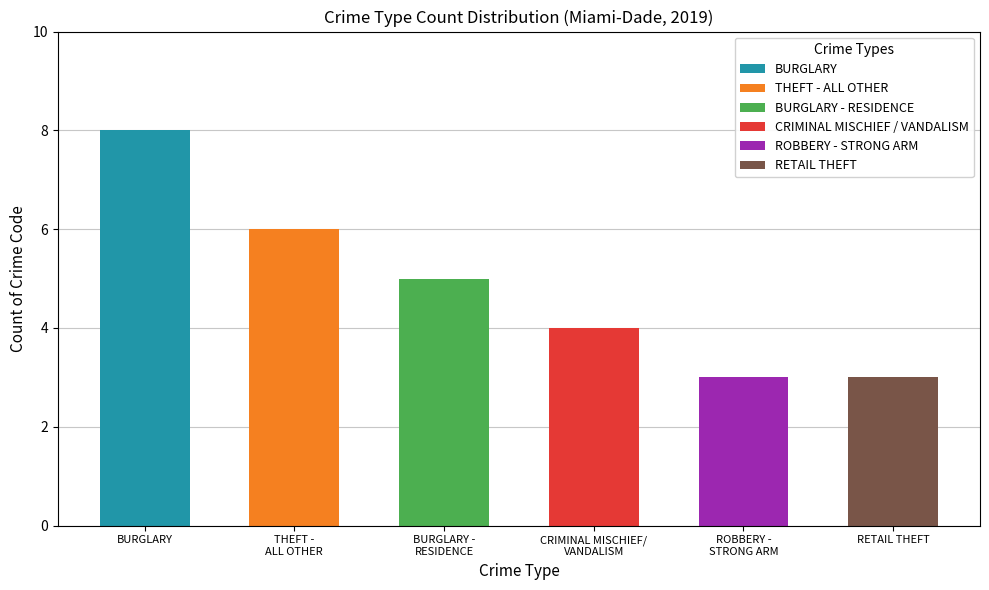

How many groups of bars are there?

6